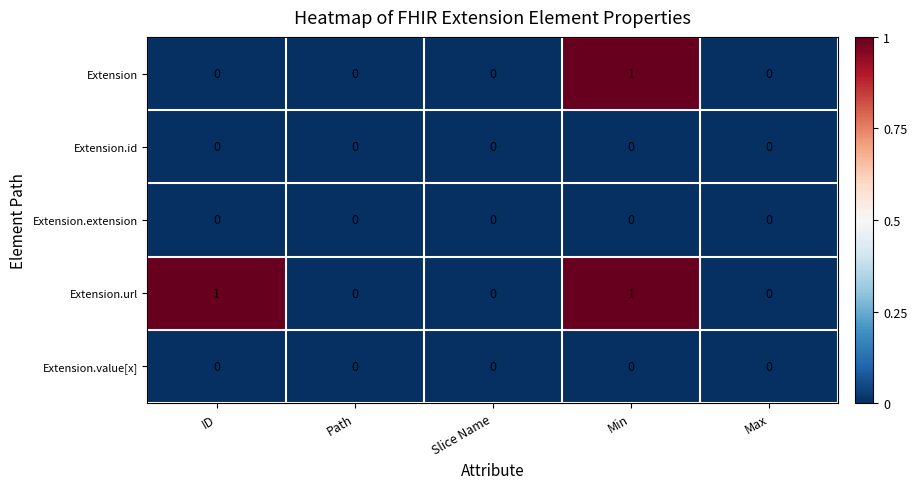

How many categories are shown in the chart?

5